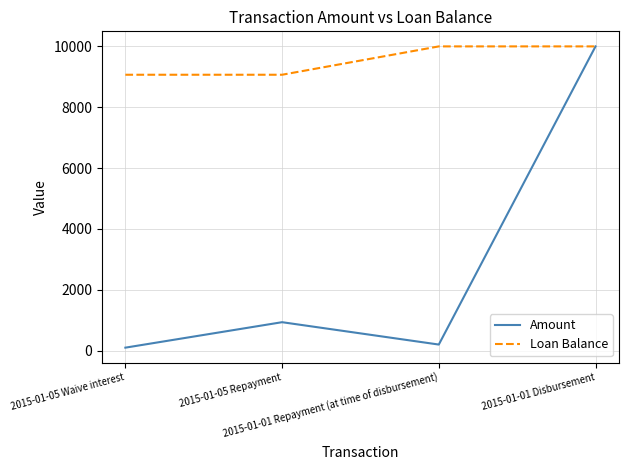

What position from the right is 2015-01-05 Waive interest?

4